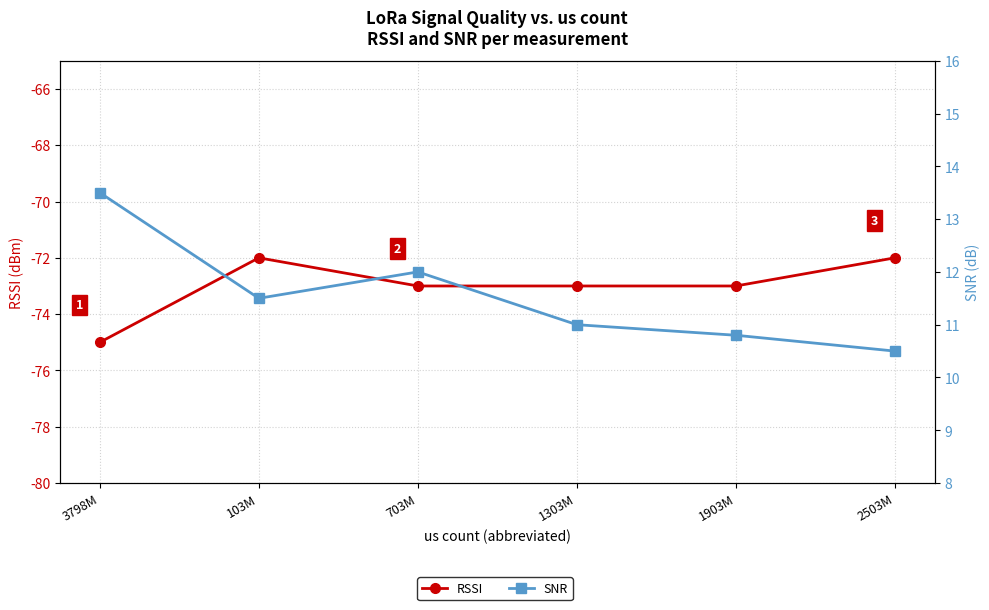

What position from the right is 3798M?

6